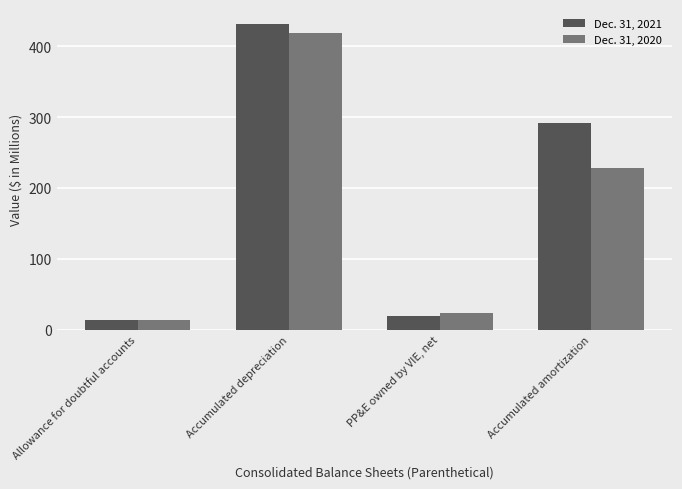

Rank the categories by Dec. 31, 2021 value from highest to lowest.

Accumulated depreciation, Accumulated amortization, PP&E owned by VIE, net, Allowance for doubtful accounts